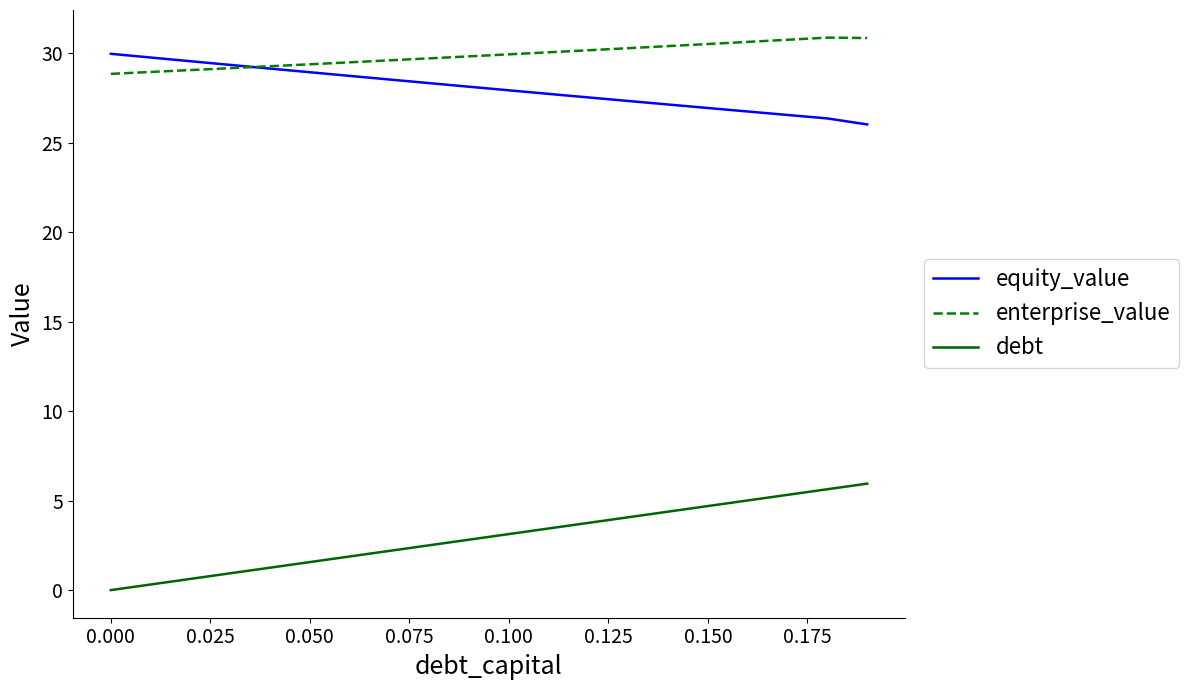

True or false: enterprise_value and debt intersect in this chart.

False